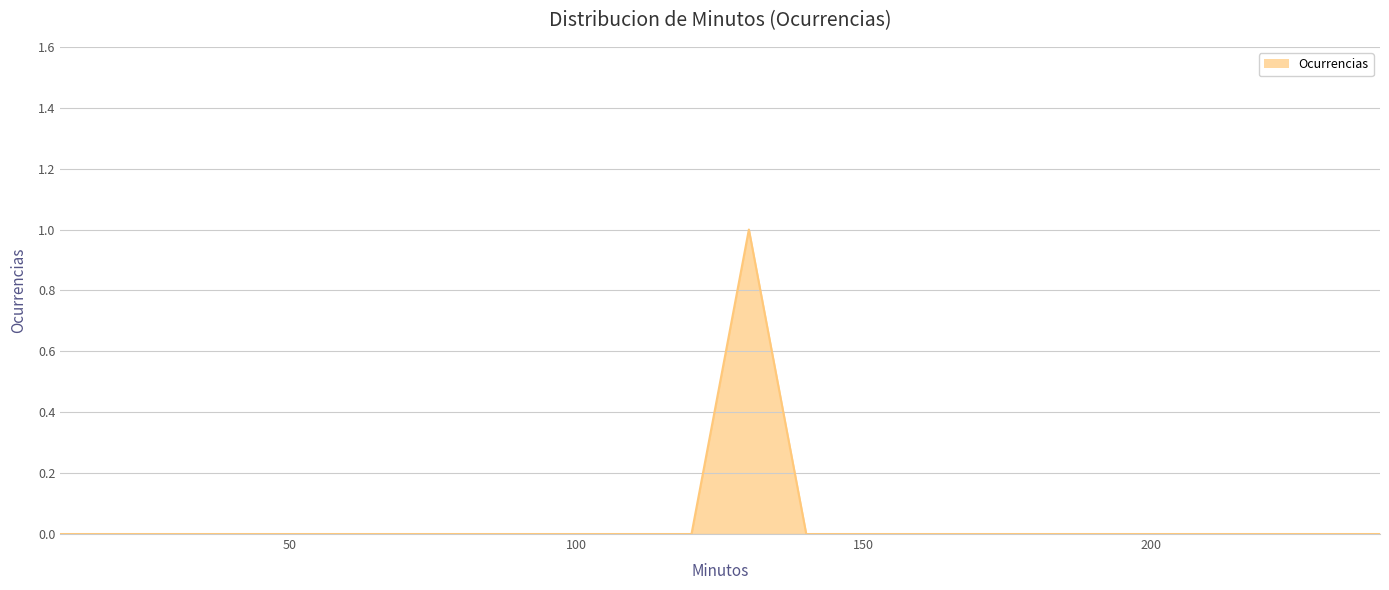

How many lines are shown in the chart?

1